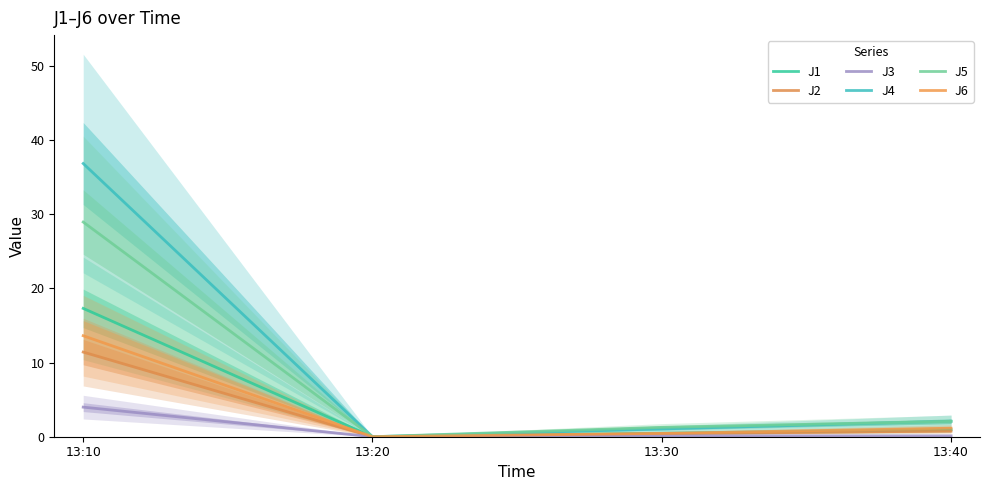

Which label corresponds to the smallest value in the chart?

13:20